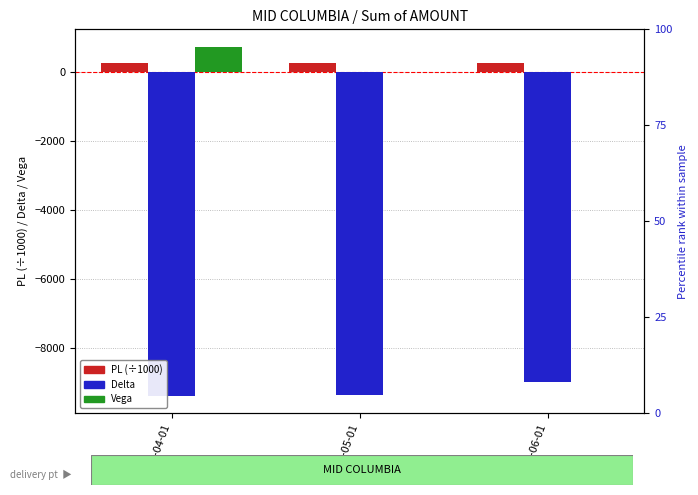

Which series has the largest range (max minus min)?

Vega